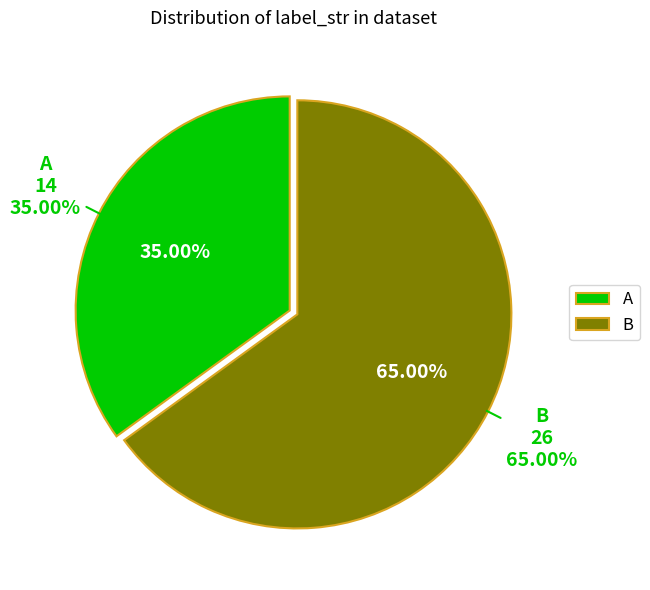

How many slices are in this pie chart?

2